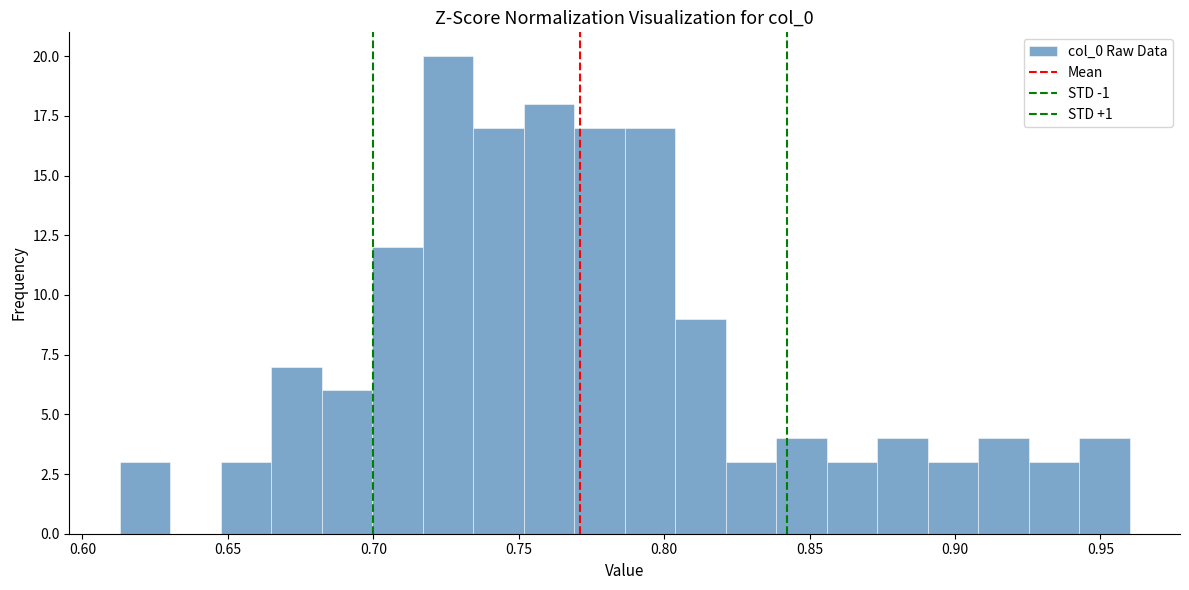

Read against the x-axis, roughly where is the centre of the tallest bar?

0.725